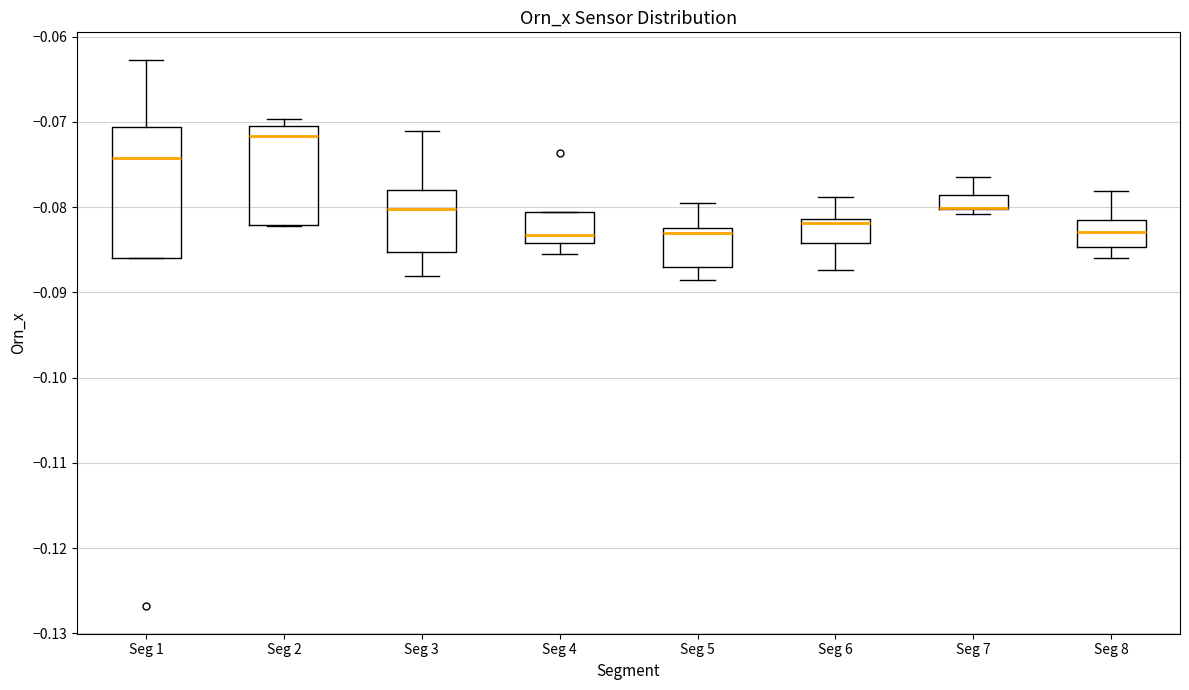

Comparing the boxes themselves (not the whiskers), which one is the tallest?

Seg 1